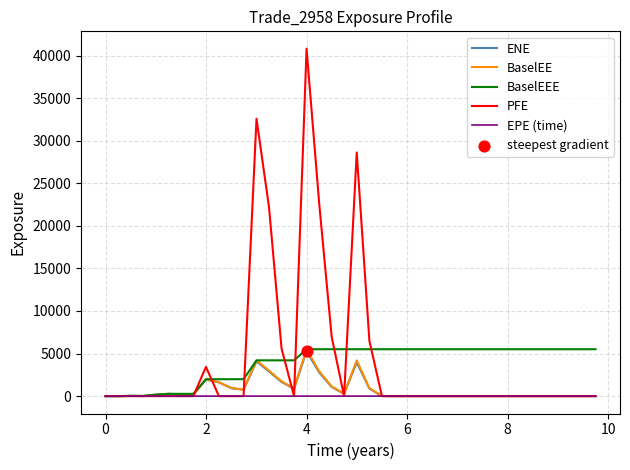

What is the highest value of the BaselEE series?

5508.3